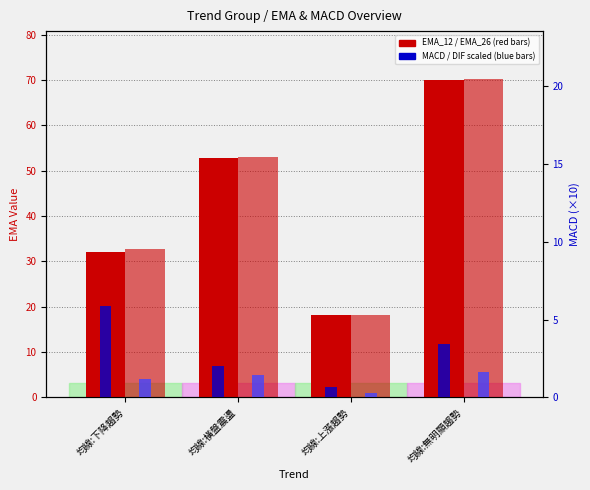

Is the value of EMA_26 at 均線:無明顯趨勢 greater than the value of MACD (scaled) at 均線:無明顯趨勢?

Yes